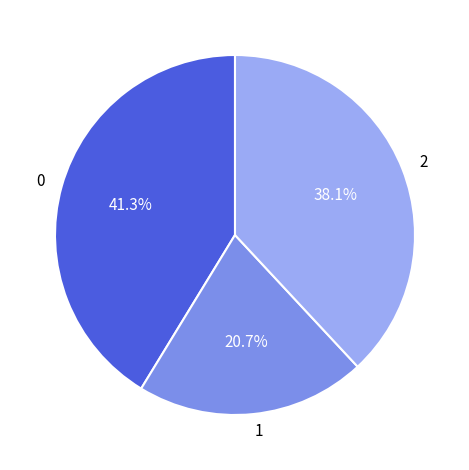

What is the smallest slice in the pie chart?

1